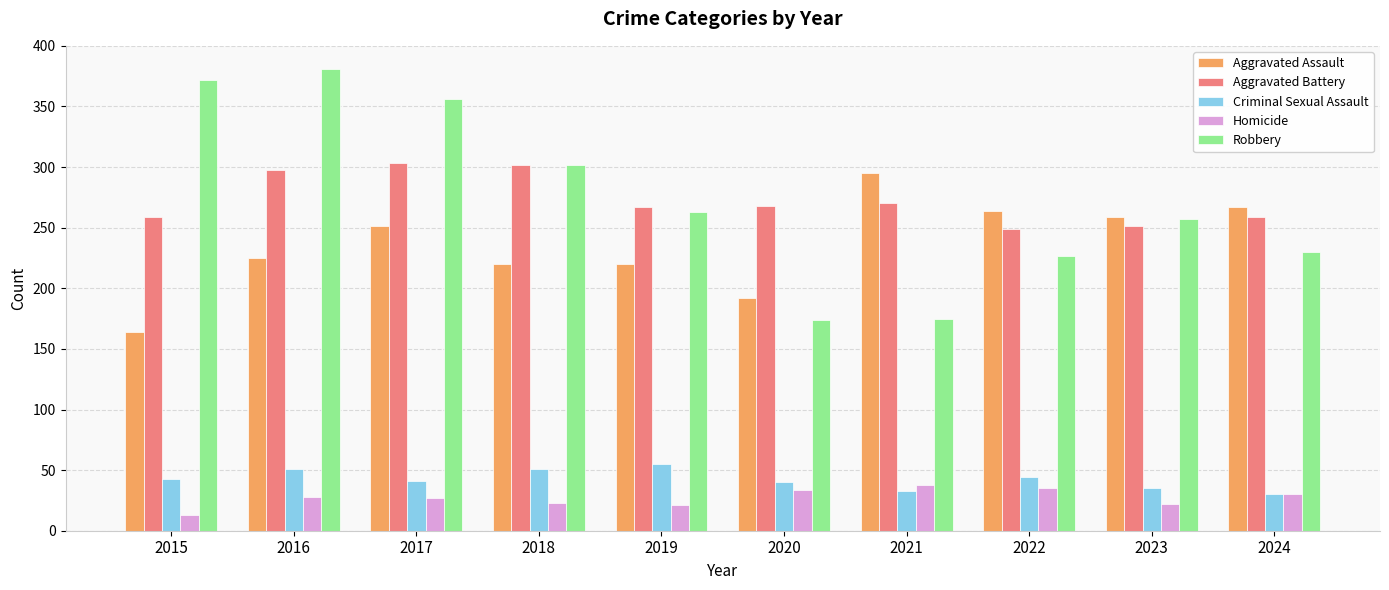

What is the smallest value displayed?

13